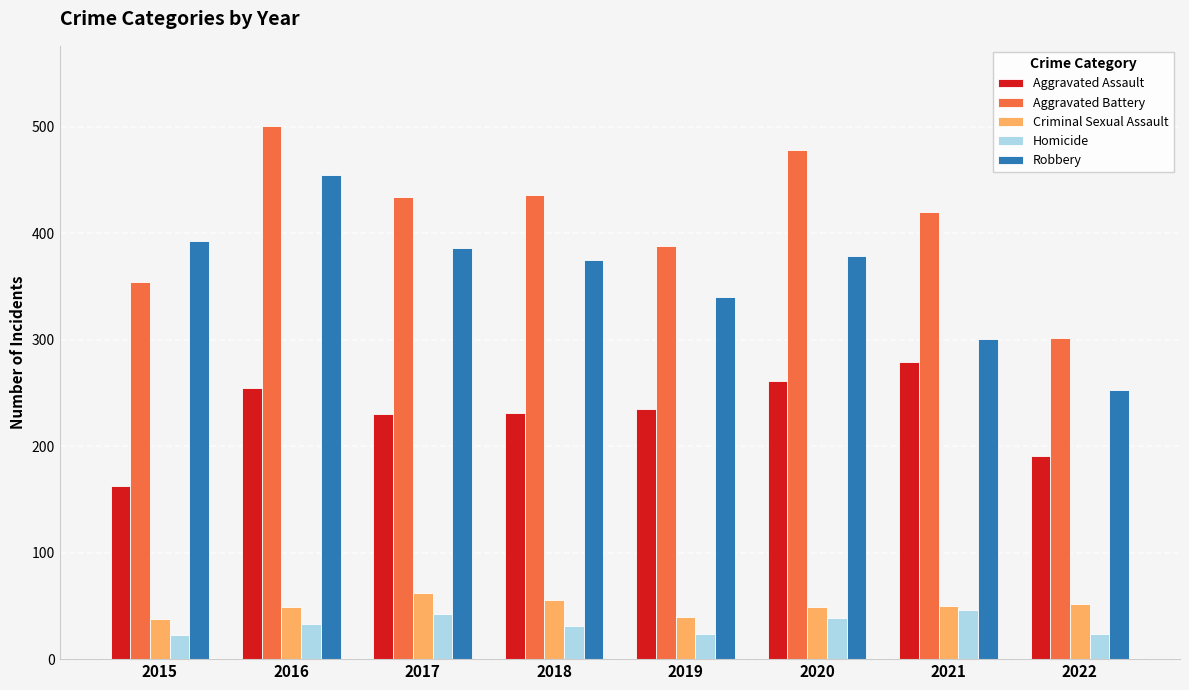

Is it true that Robbery equals 122 at 2016?

False